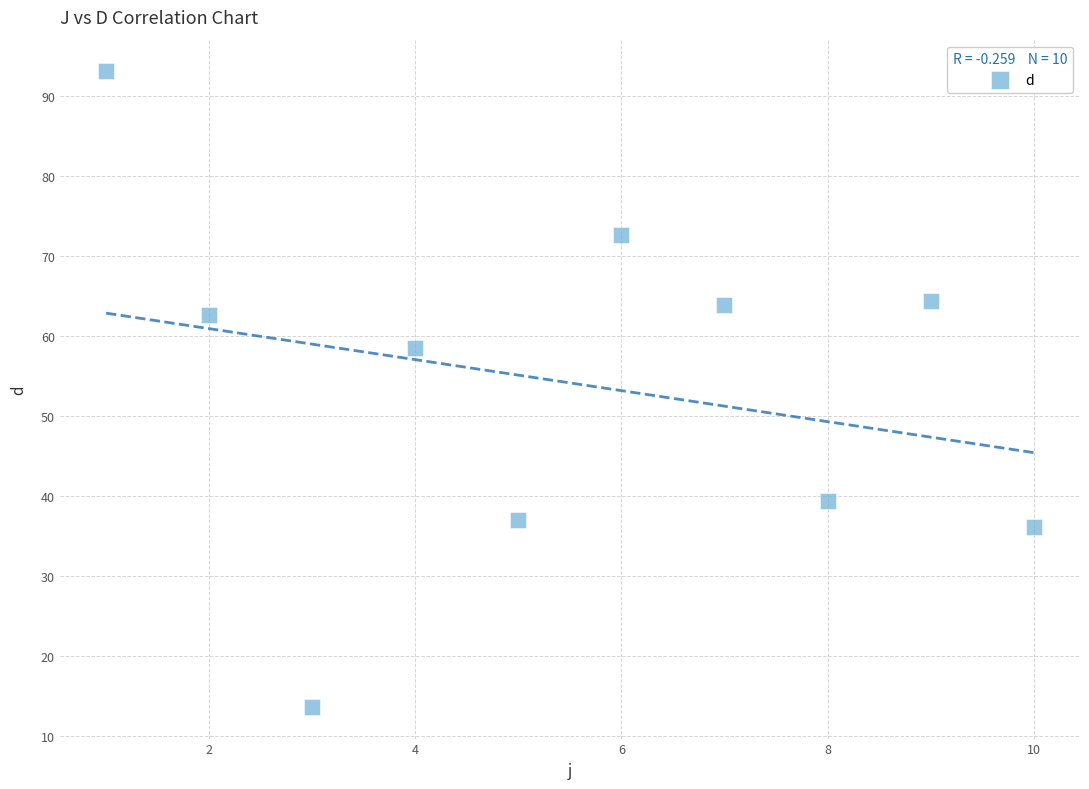

What is the average Y value?

54.2